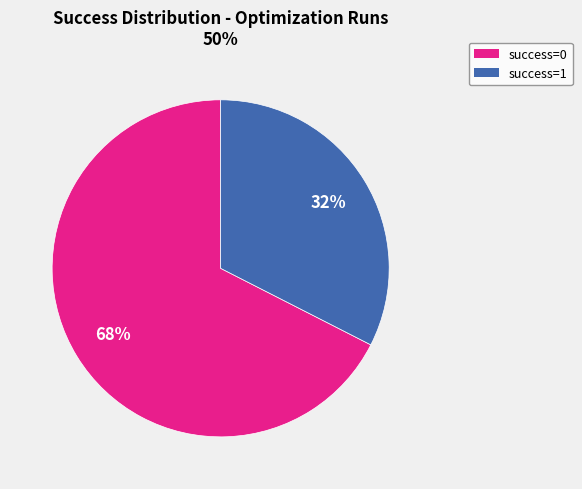

To the nearest percent, what is the average slice percentage?

50%